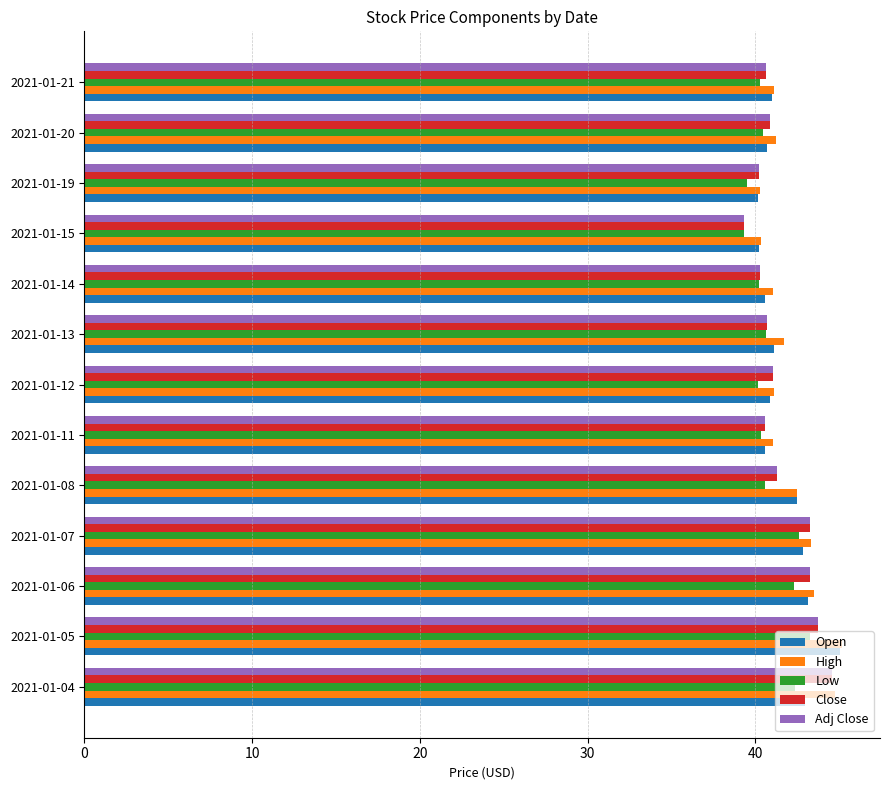

What is the greatest value displayed?

45.2